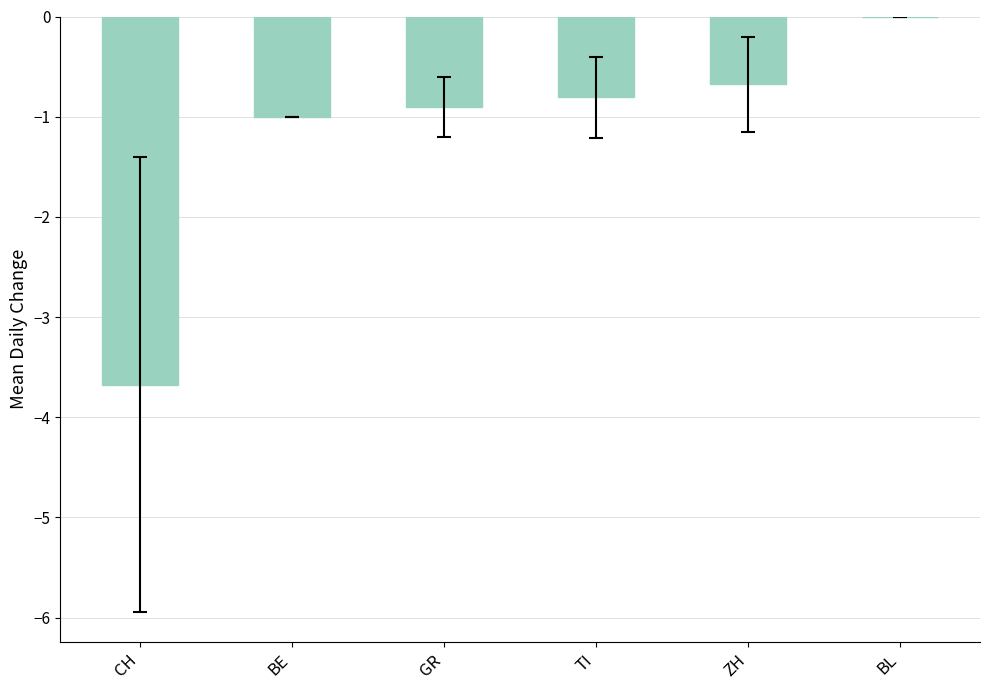

What is the sum of all values?

-7.1